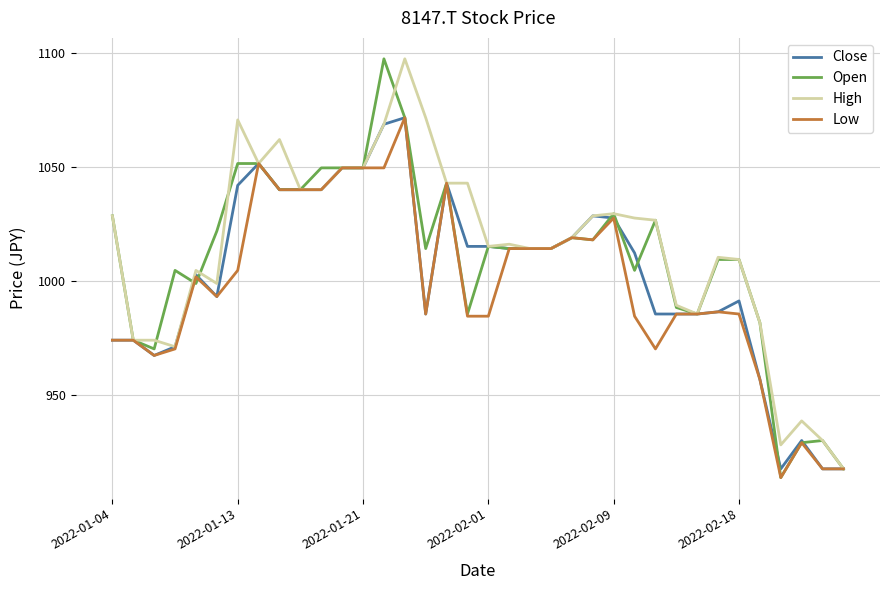

What is the greatest value displayed?

1097.5